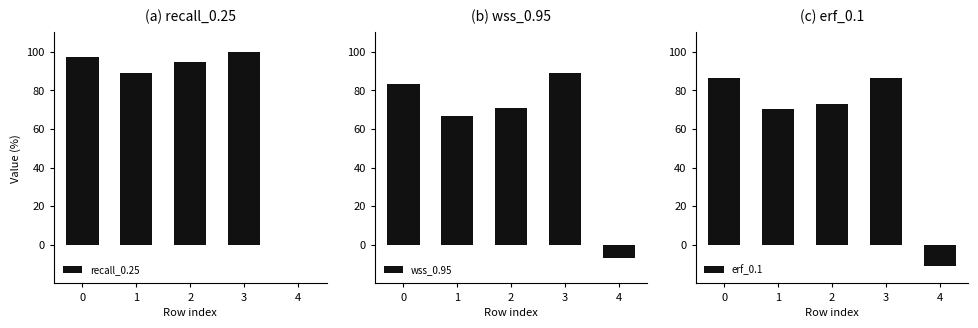

How many erf_0.1 values are between 0 and 1?

4